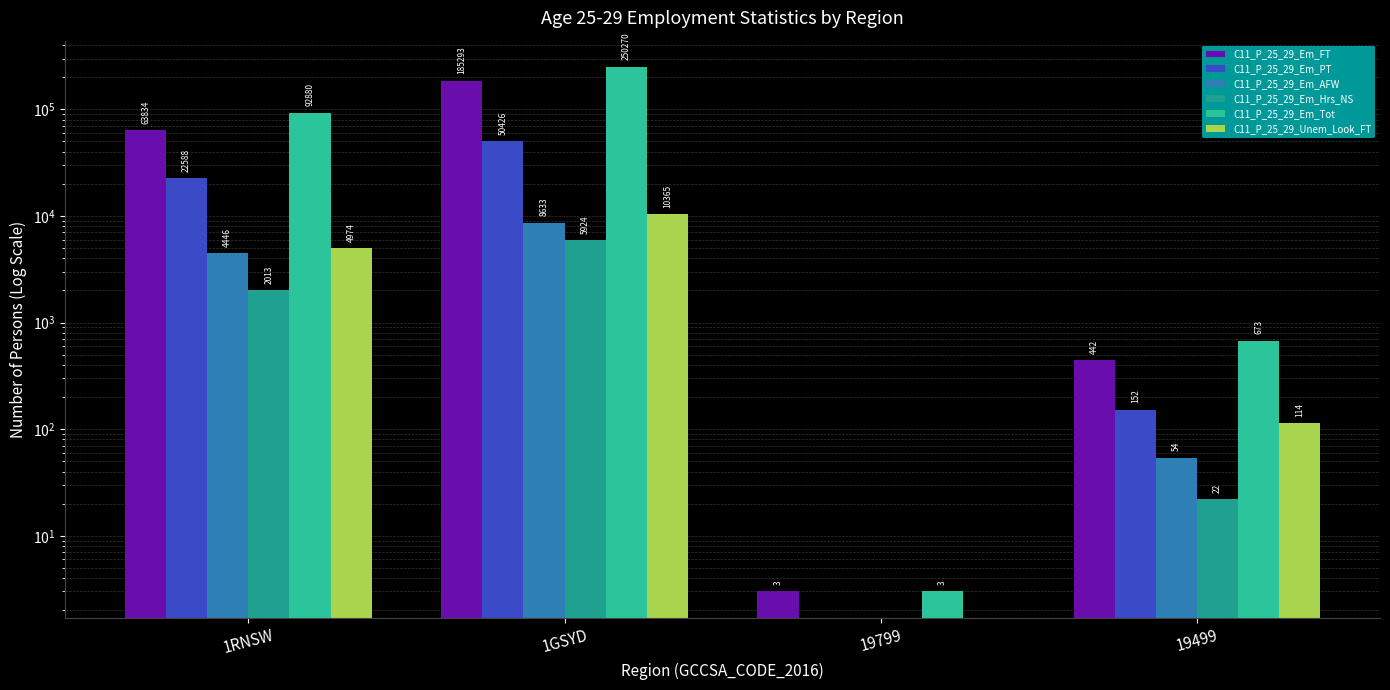

What is the label of the 3rd bar from the right?

1GSYD